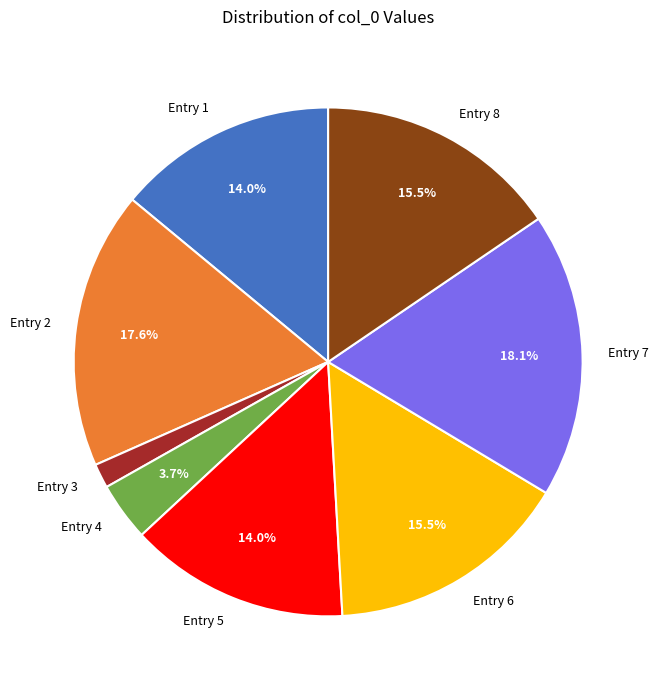

Is the sum of Entry 4 and Entry 6 greater than half?

No